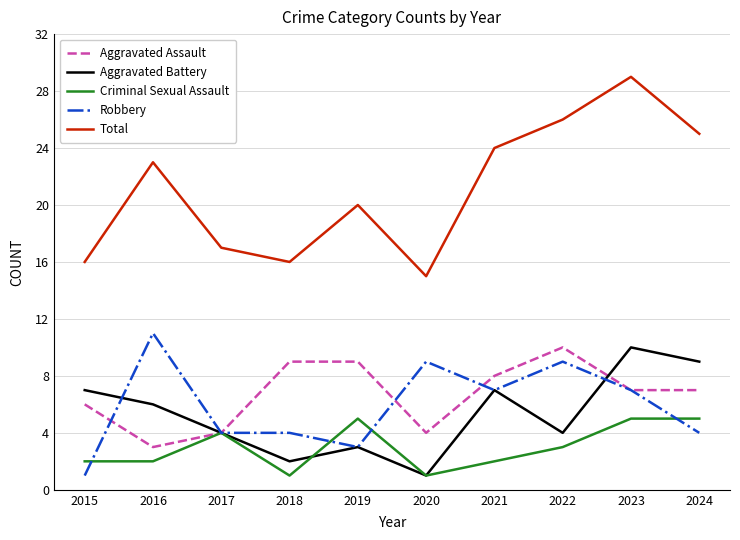

The value of Robbery at 2024 is 6. True or false?

False